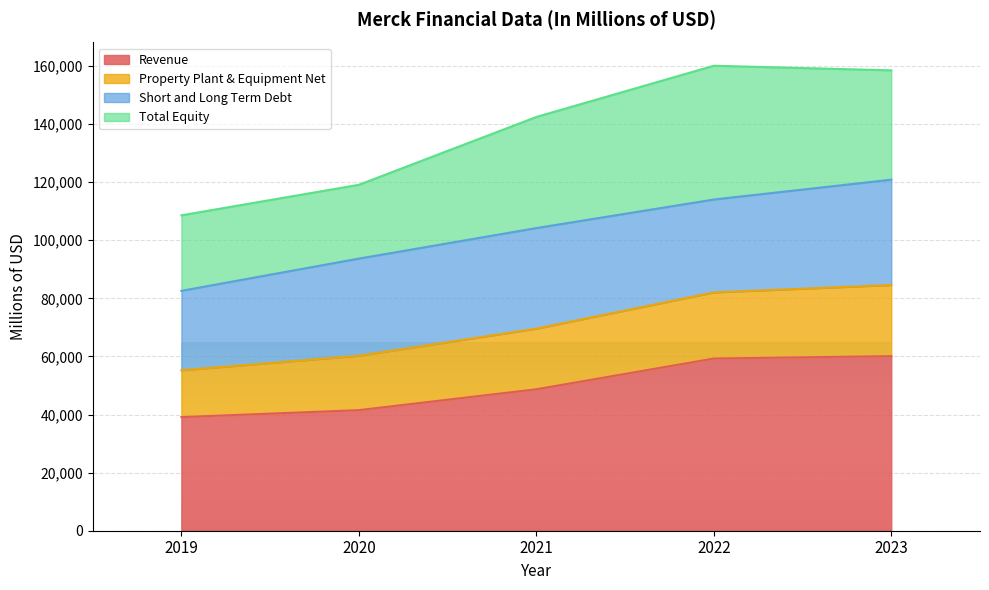

What is the lowest value of the Revenue series?

39121